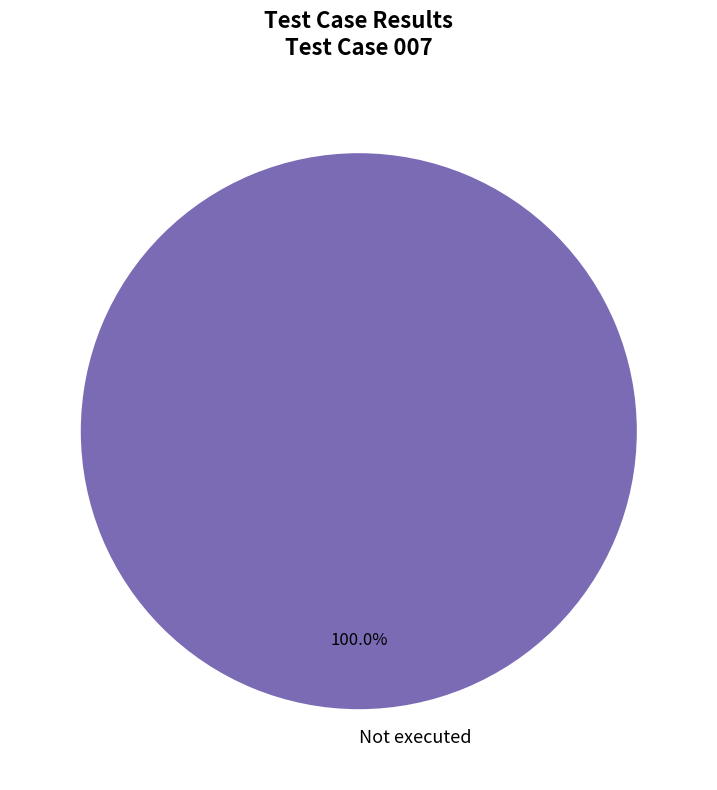

Does any single category account for the majority?

Yes